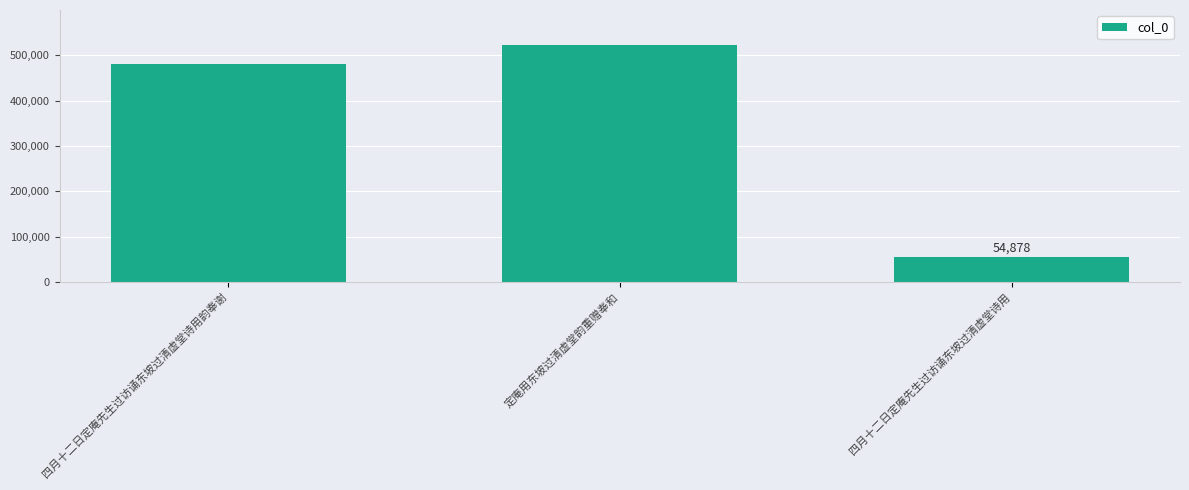

What is the change in value from 四月十二日定庵先生过访诵东坡过清虚堂诗用韵奉谢 to 定庵用东坡过清虚堂韵重赠奉和?

+41948